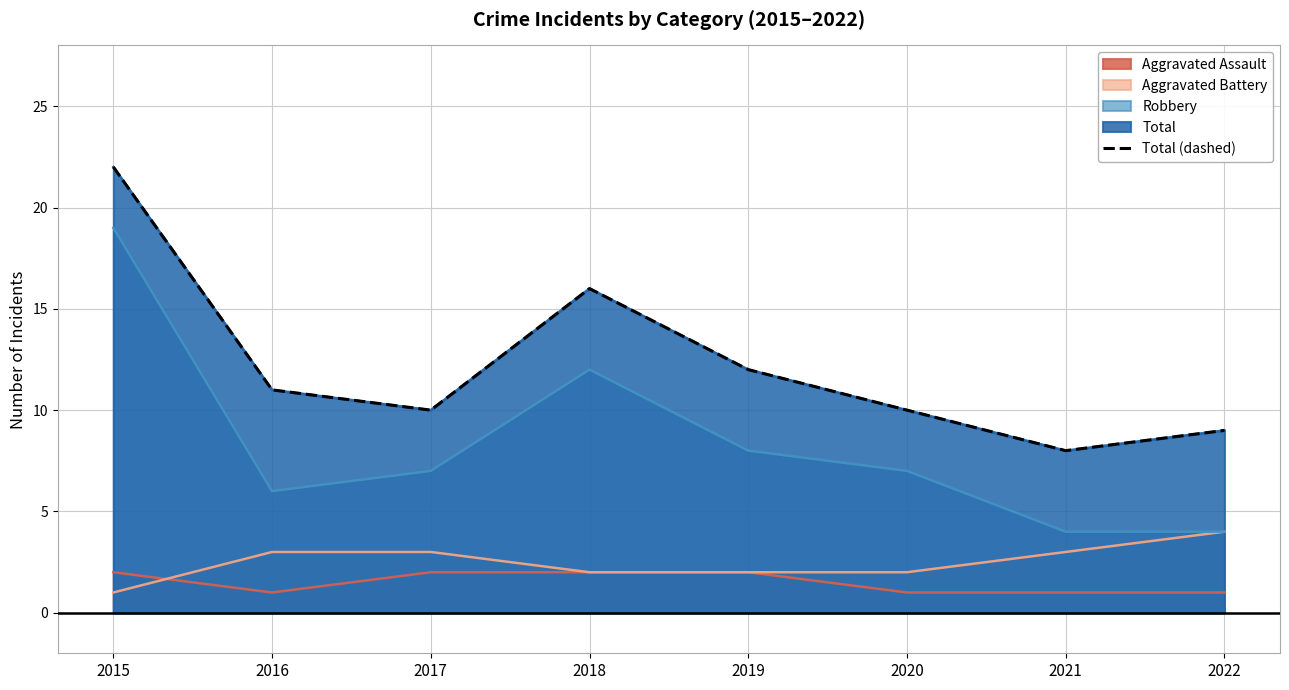

Reading left to right, what are all the values shown in this chart?

2015=22	2016=11	2017=10	2018=16	2019=12	2020=10	2021=8	2022=9